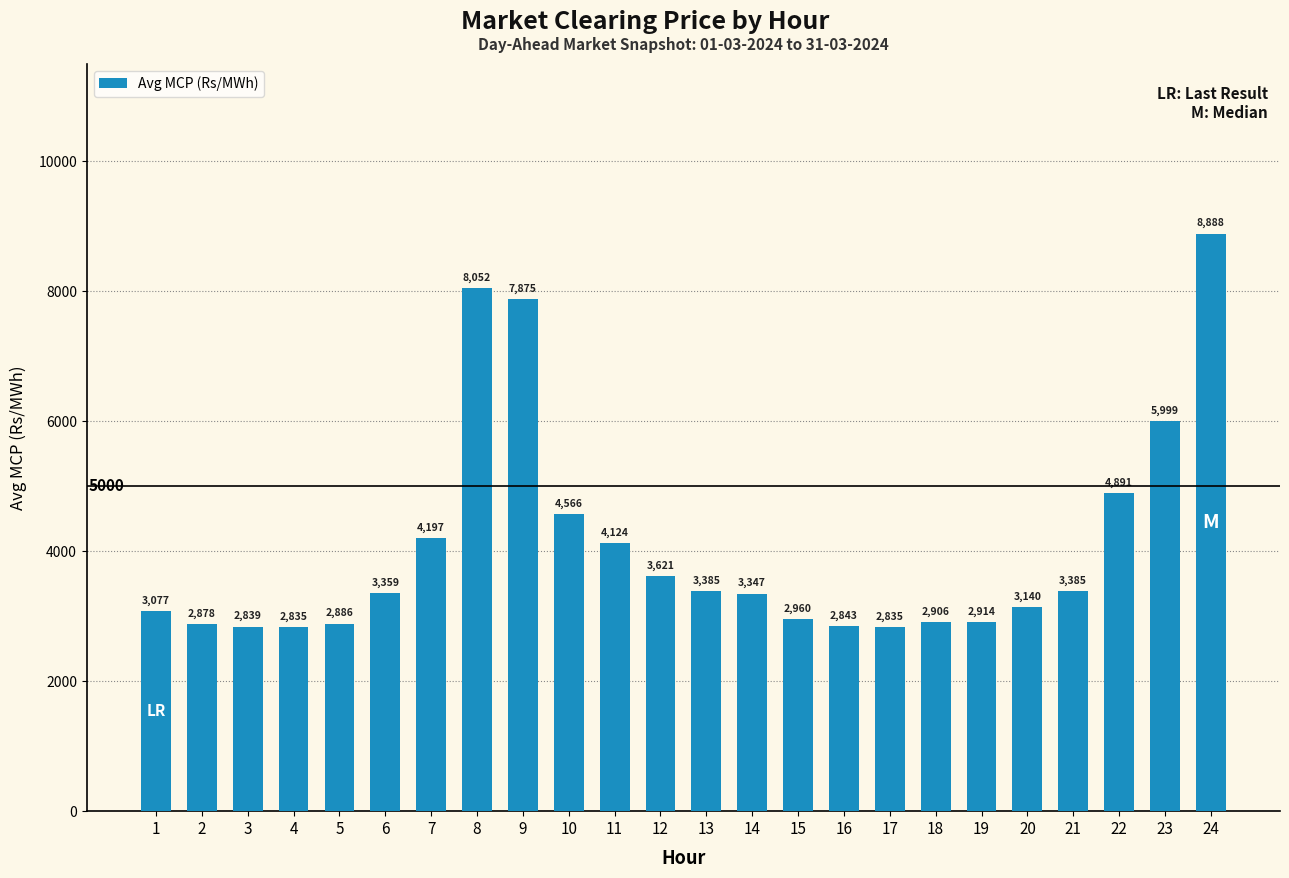

Does the chart contain any negative values?

No